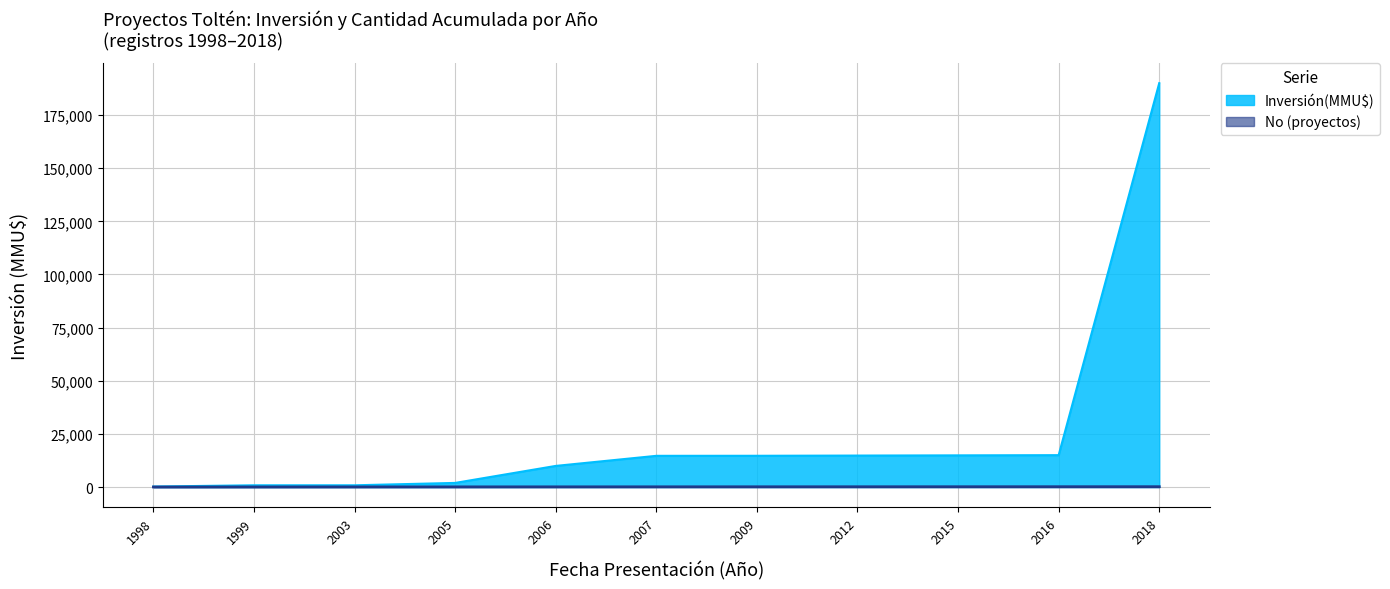

True or false: Inversión(MMU$) has a value of 820 at 1999.

True